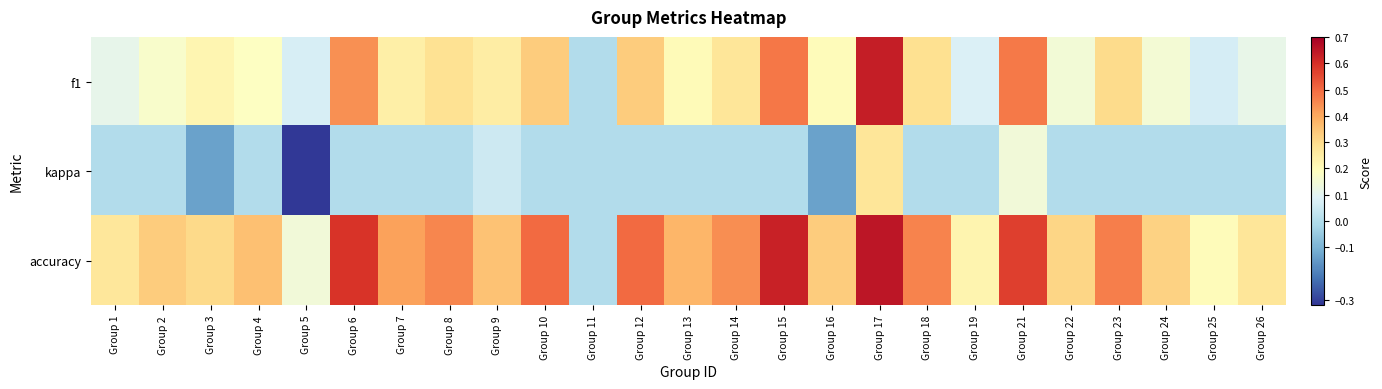

Reading left to right, list all the values displayed in this chart.

f1: Group 1=0.1	Group 2=0.2	Group 3=0.2	Group 4=0.2	Group 5=0.1	Group 6=0.4	Group 7=0.2	Group 8=0.3	Group 9=0.2	Group 10=0.3	Group 11=0.0	Group 12=0.3	Group 13=0.2	Group 14=0.3	Group 15=0.5	Group 16=0.2	Group 17=0.6	Group 18=0.3	Group 19=0.1	Group 21=0.5	Group 22=0.1	Group 23=0.3	Group 24=0.2	Group 25=0.1	Group 26=0.1
kappa: Group 1=0.0	Group 2=0.0	Group 3=-0.1	Group 4=0.0	Group 5=-0.3	Group 6=0.0	Group 7=0.0	Group 8=0.0	Group 9=0.1	Group 10=0.0	Group 11=0.0	Group 12=0.0	Group 13=0.0	Group 14=0.0	Group 15=0.0	Group 16=-0.1	Group 17=0.3	Group 18=0.0	Group 19=0.0	Group 21=0.1	Group 22=0.0	Group 23=0.0	Group 24=0.0	Group 25=0.0	Group 26=0.0
accuracy: Group 1=0.3	Group 2=0.3	Group 3=0.3	Group 4=0.4	Group 5=0.1	Group 6=0.6	Group 7=0.4	Group 8=0.5	Group 9=0.4	Group 10=0.5	Group 11=0.0	Group 12=0.5	Group 13=0.4	Group 14=0.4	Group 15=0.6	Group 16=0.3	Group 17=0.7	Group 18=0.5	Group 19=0.2	Group 21=0.6	Group 22=0.3	Group 23=0.5	Group 24=0.3	Group 25=0.2	Group 26=0.3